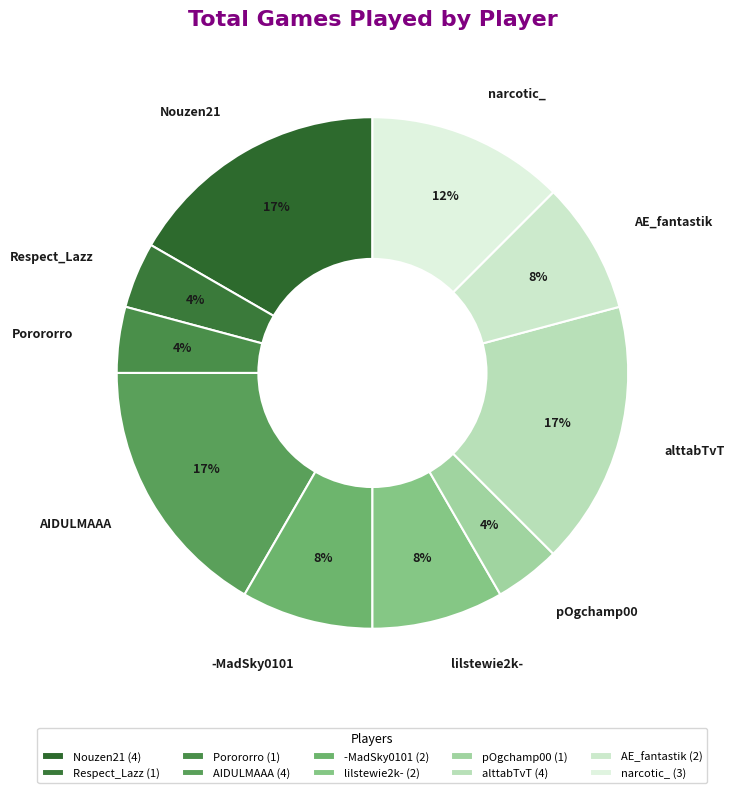

Is the sum of lilstewie2k- and Respect_Lazz greater than half?

No